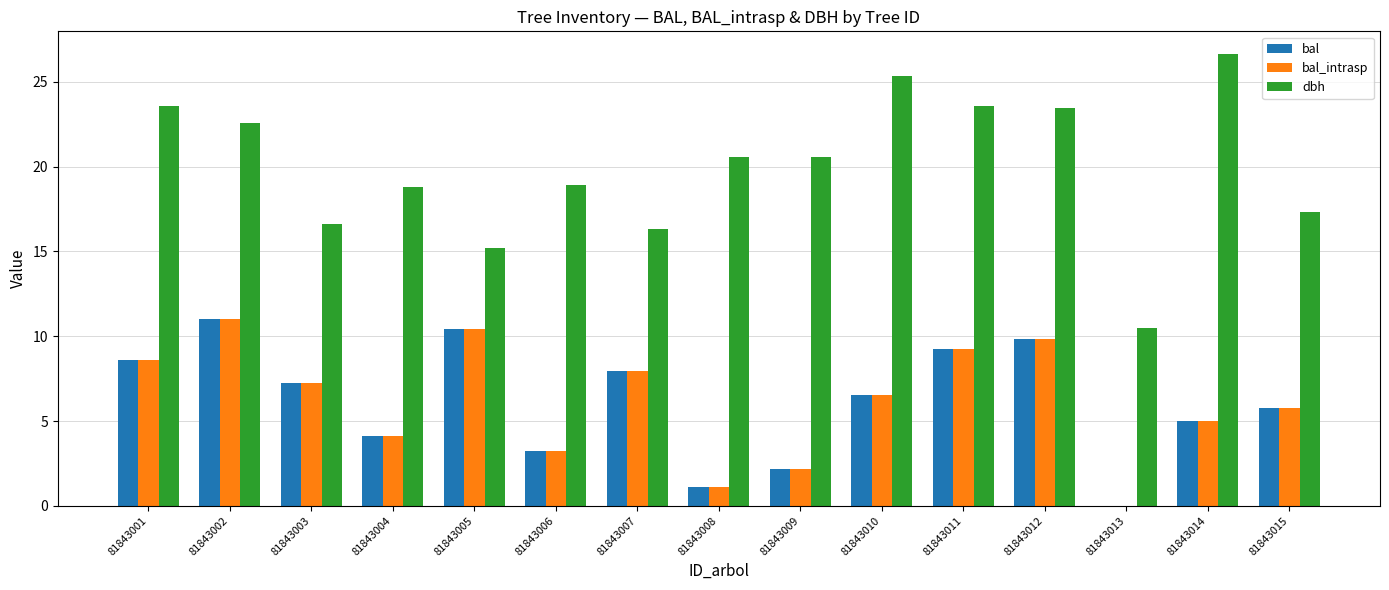

Is the value of bal at 81843003 greater than the value of bal_intrasp at 81843007?

No